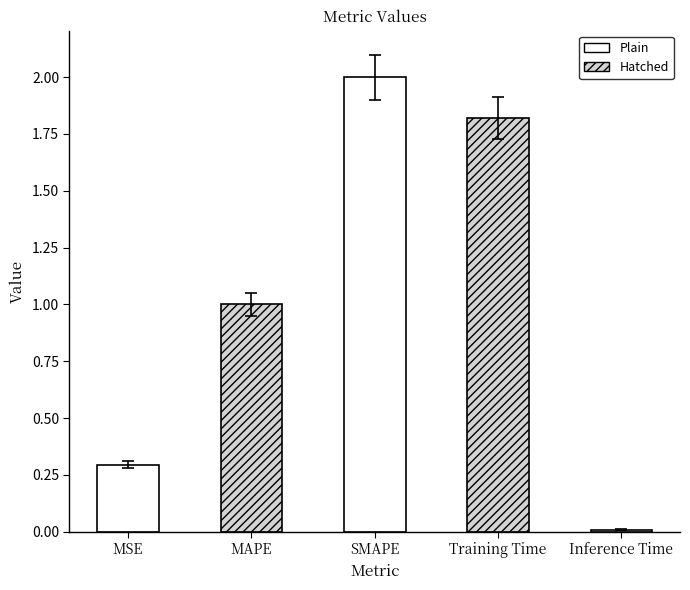

Rank the categories by value from lowest to highest.

Inference Time, MSE, MAPE, Training Time, SMAPE